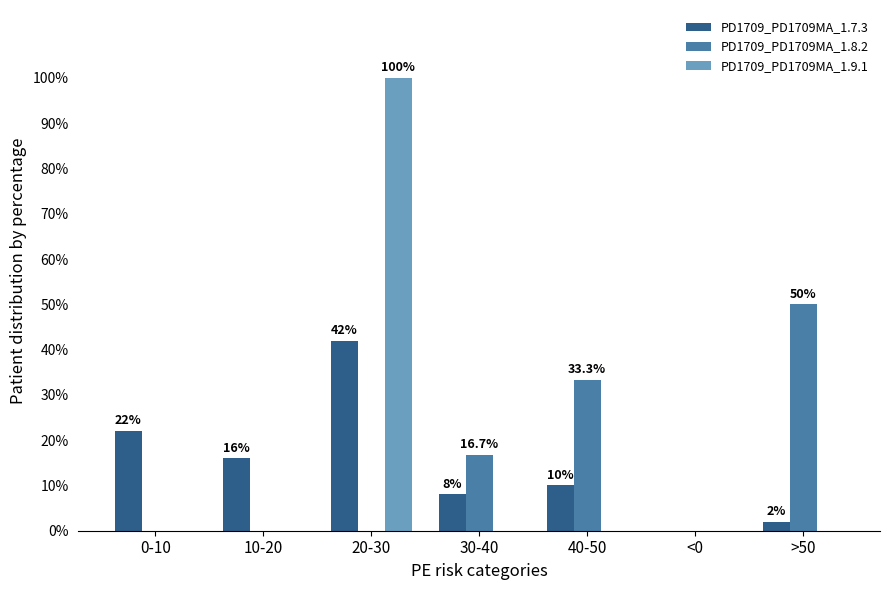

What is the sum of all PD1709_PD1709MA_1.9.1 values?

100.0